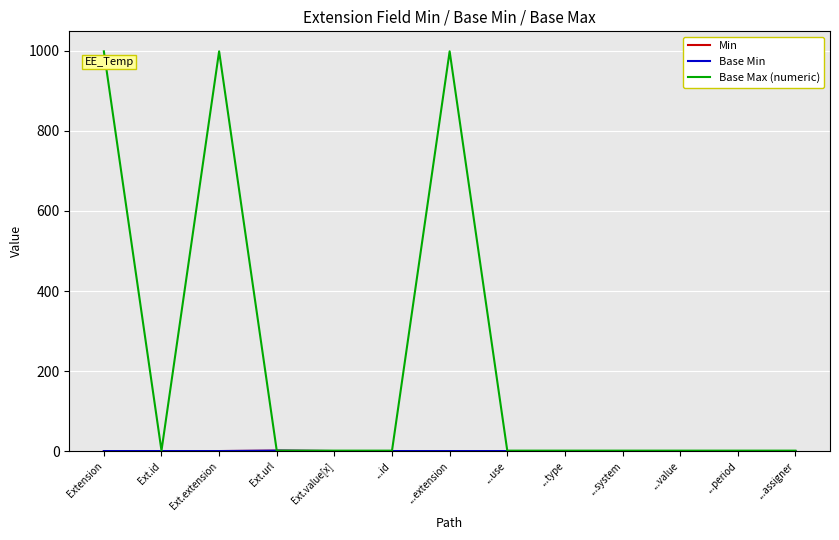

Does the chart have visible grid lines?

Yes